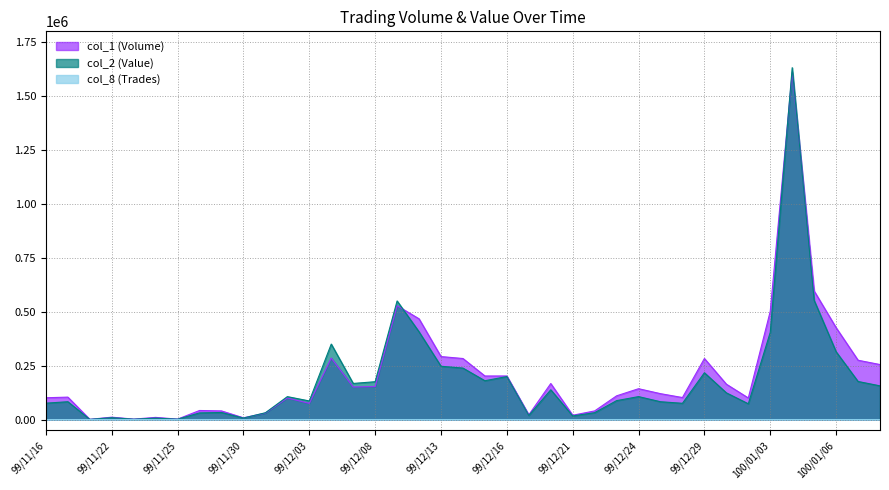

List the series in order of their peak value, lowest first.

col_8 (Trades), col_1 (Volume), col_2 (Value)